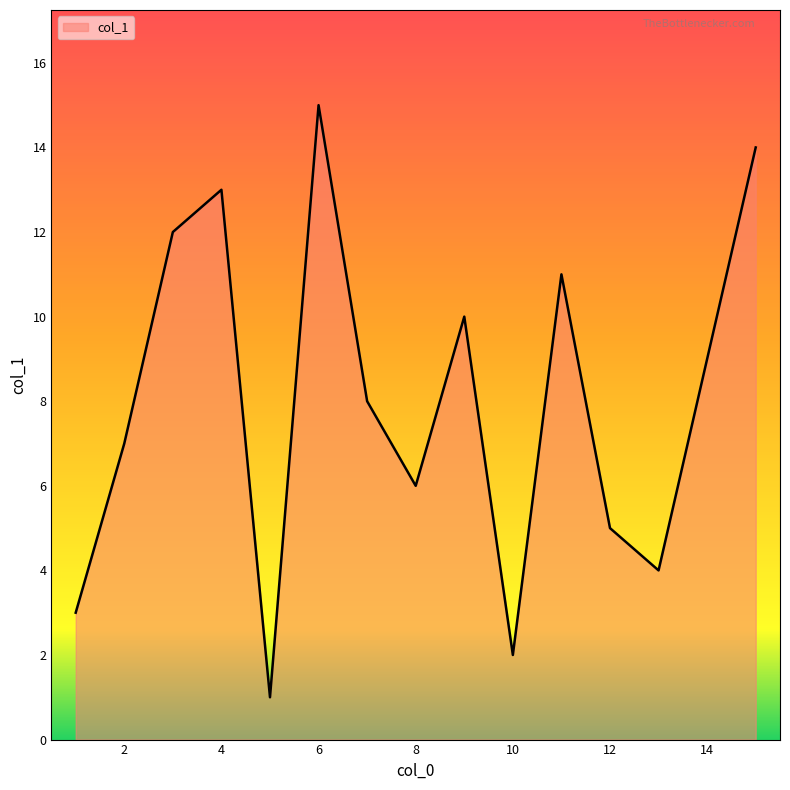

How many lines are shown in the chart?

1